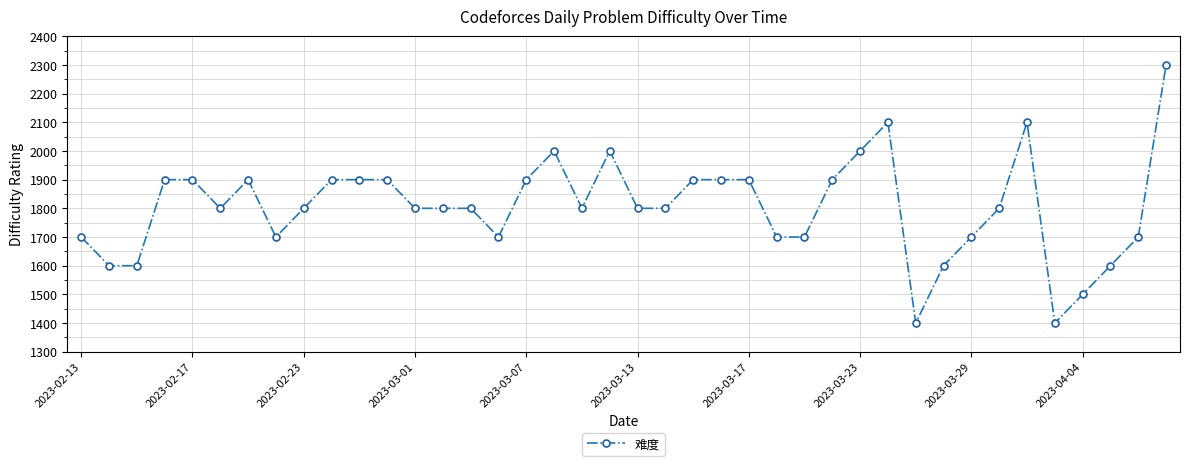

What is the sum of all values?

72200